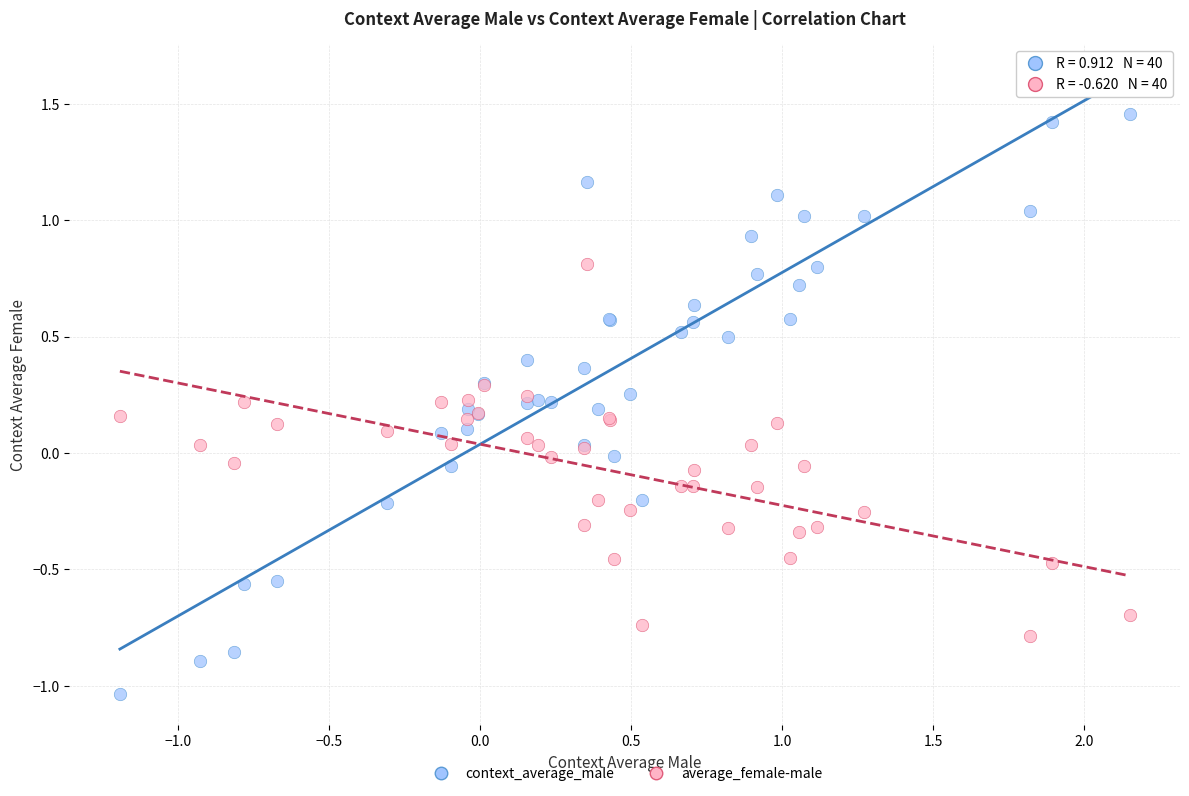

Which series has the largest Y range (max minus min)?

context_average_male